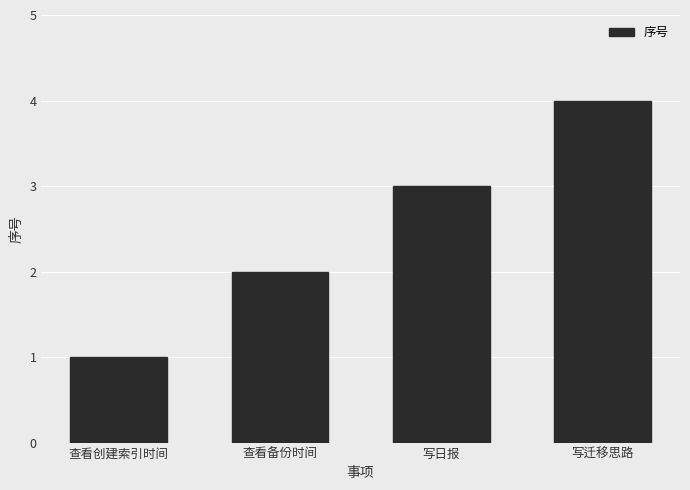

The value at 写日报 is 2. True or false?

False